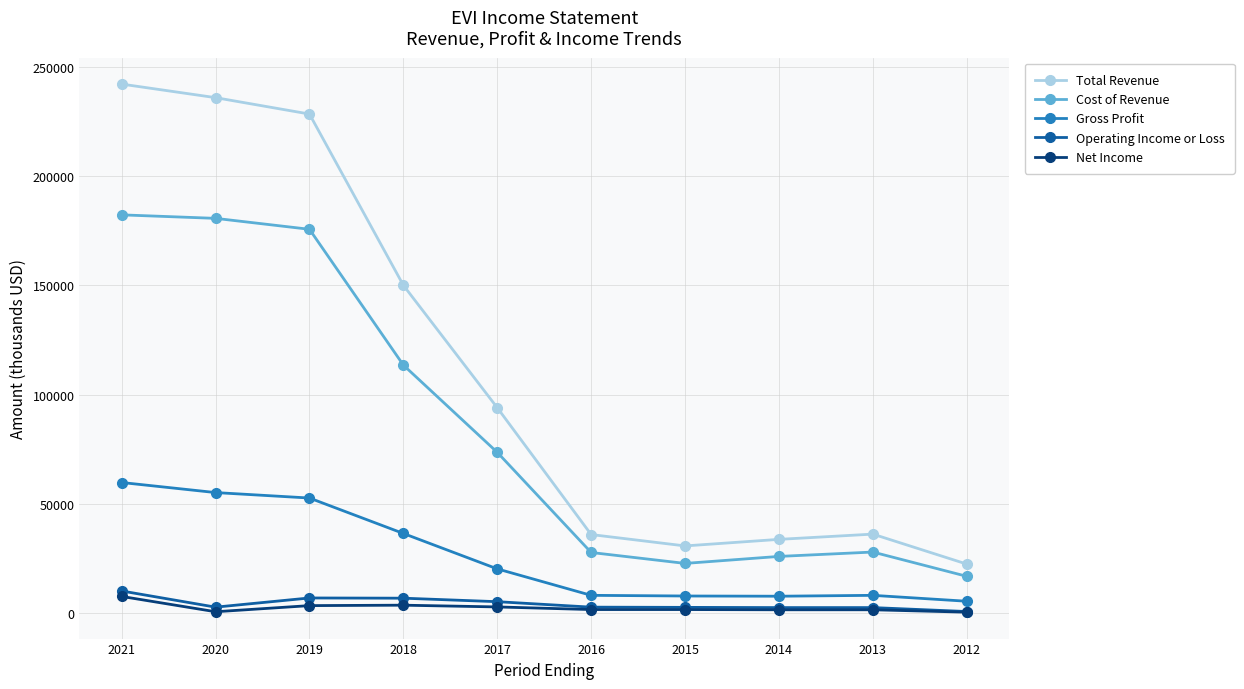

List the series in order of their peak value, highest first.

Total Revenue, Cost of Revenue, Gross Profit, Operating Income or Loss, Net Income